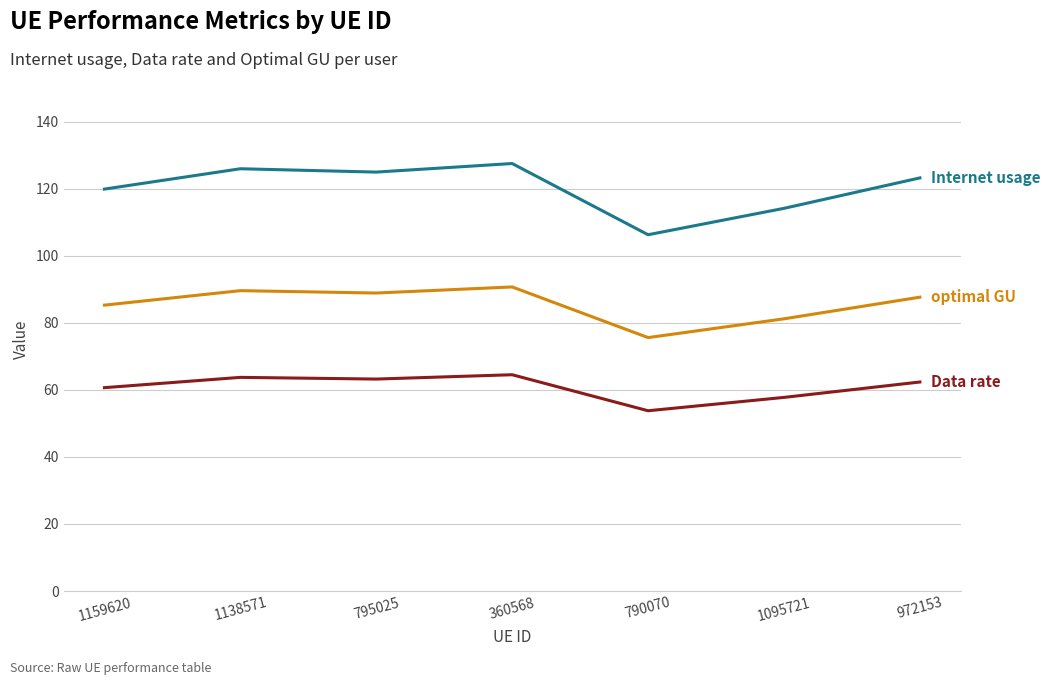

What is the total value across all series at 1138571?

279.2